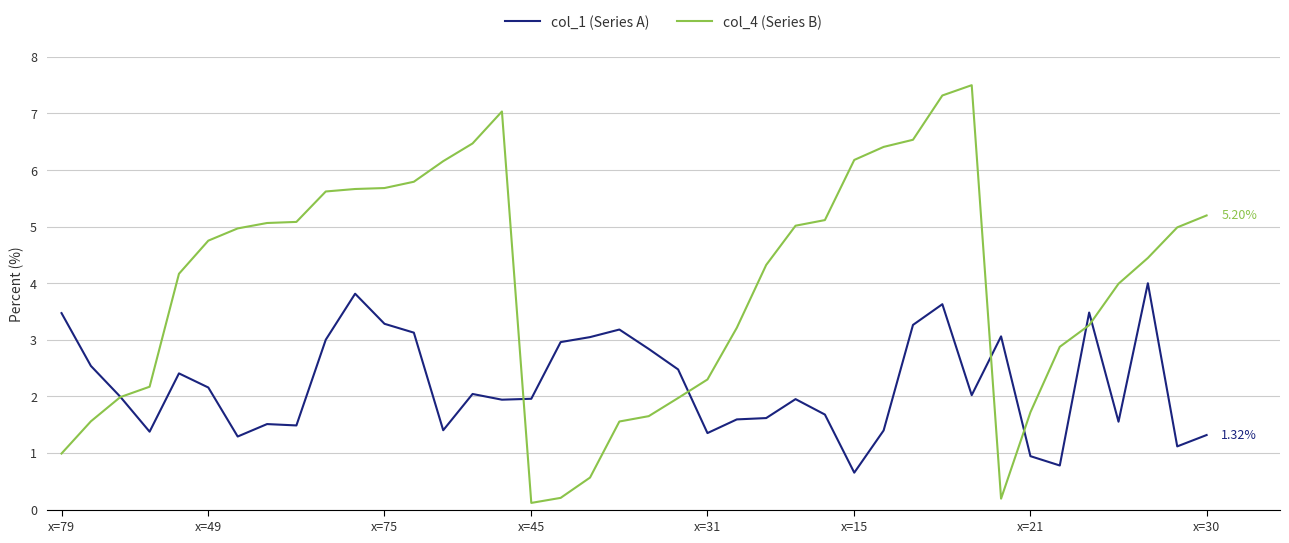

Which series has the largest total across all categories?

col_4 (Series B)